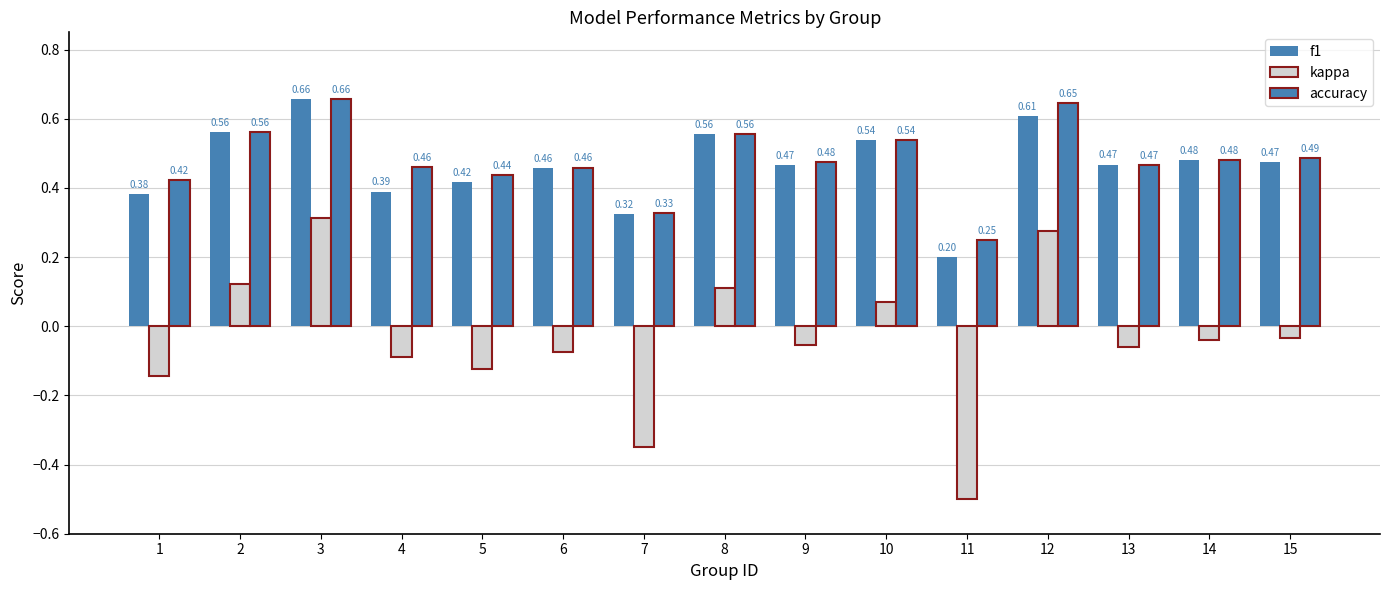

Which series has the largest range (max minus min)?

kappa